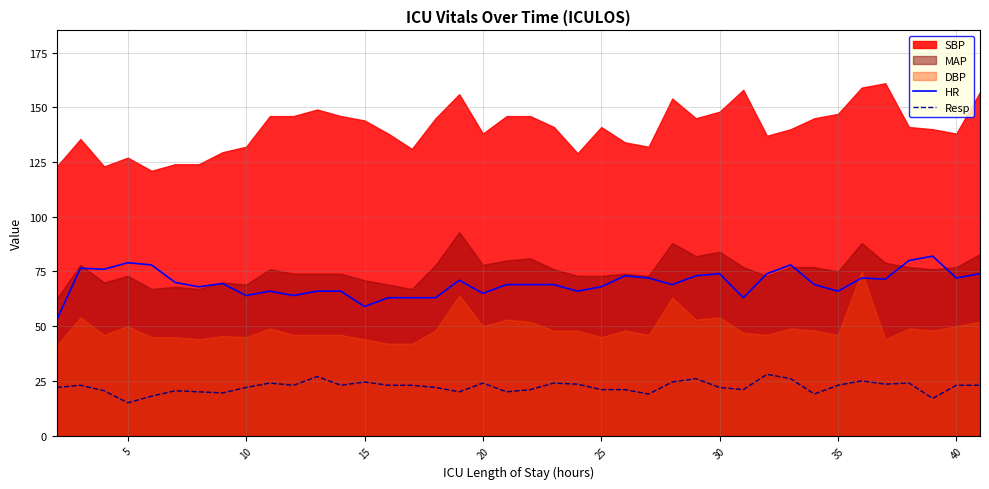

True or false: HR and Resp intersect in this chart.

False